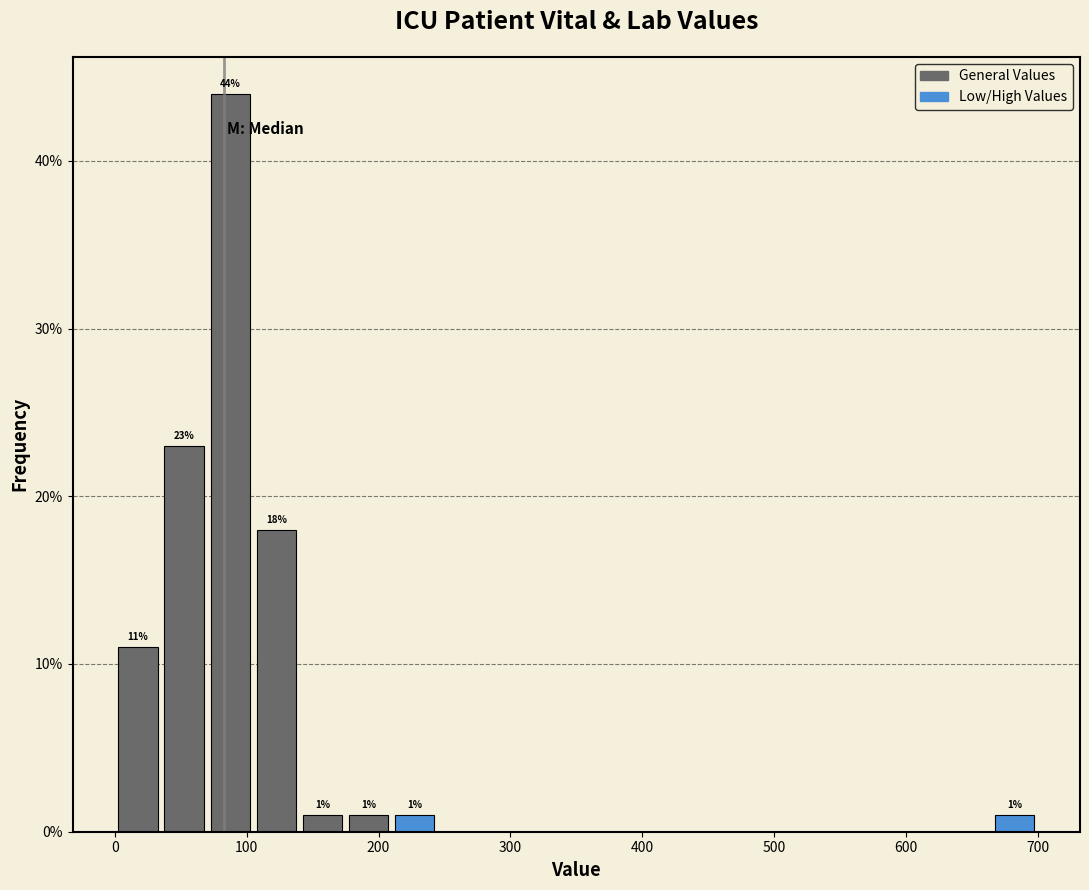

Around what value on the x-axis is the tallest bar? Give the approximate position of its centre, as read against the axis.

90